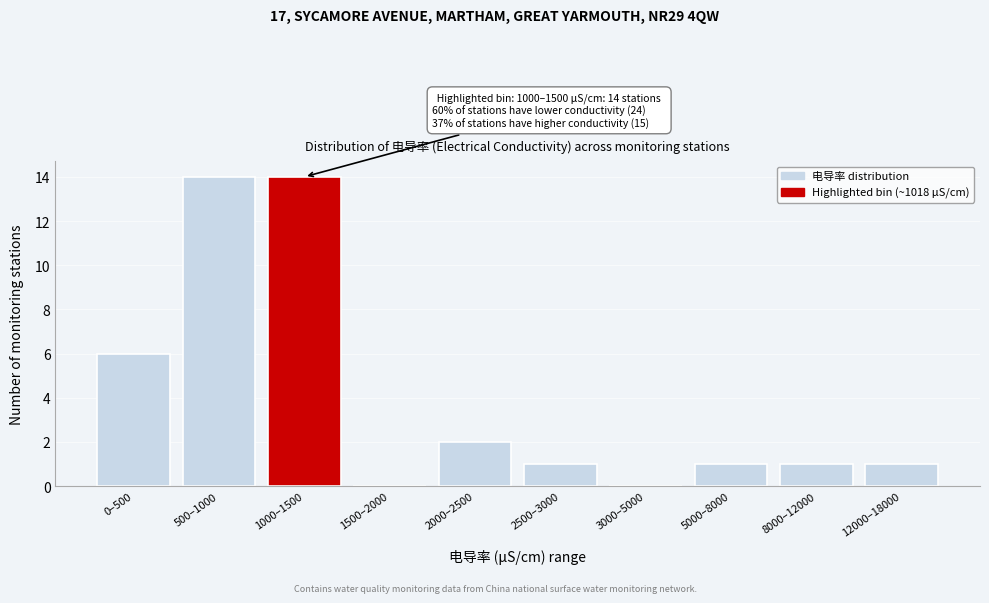

Reading left to right, transcribe all the data shown in this chart.

0–500=6	500–1000=14	1000–1500=14	1500–2000=0	2000–2500=2	2500–3000=1	3000–5000=0	5000–8000=1	8000–12000=1	12000–18000=1